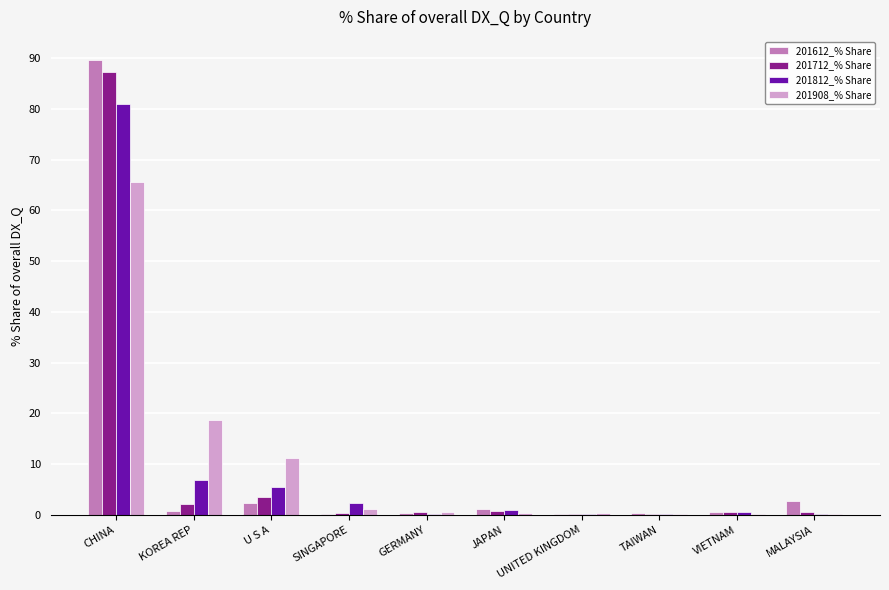

Which category has the highest value across all series?

CHINA